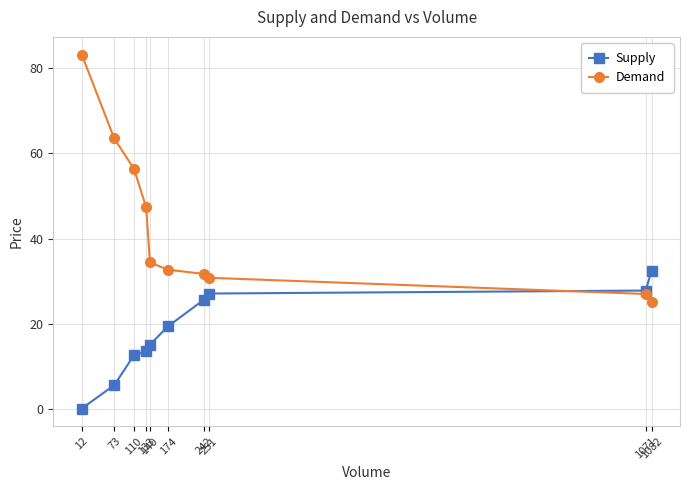

Rank the series at 73 from lowest to highest value.

Supply, Demand